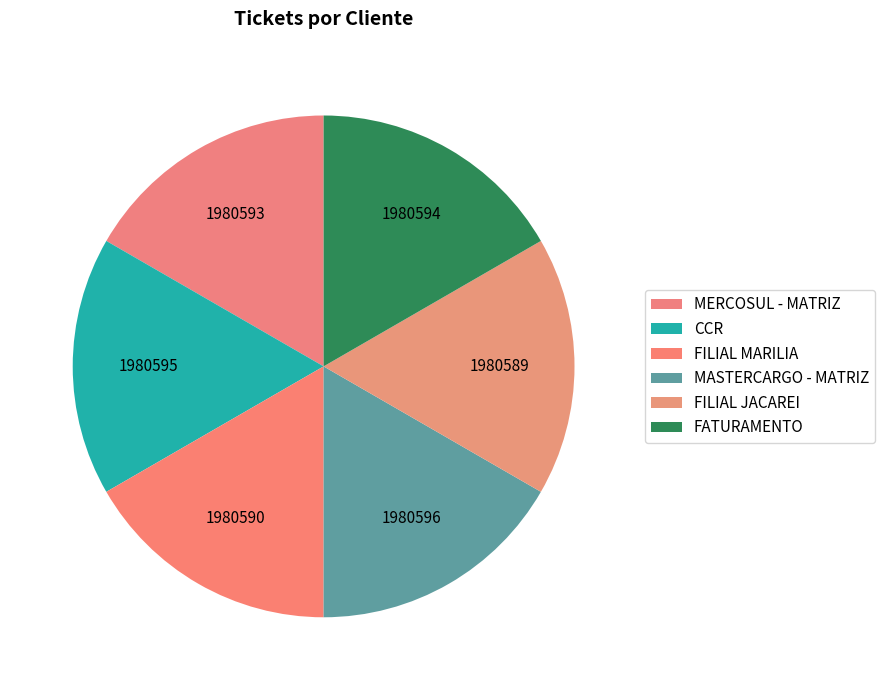

How many slices are in this pie chart?

6